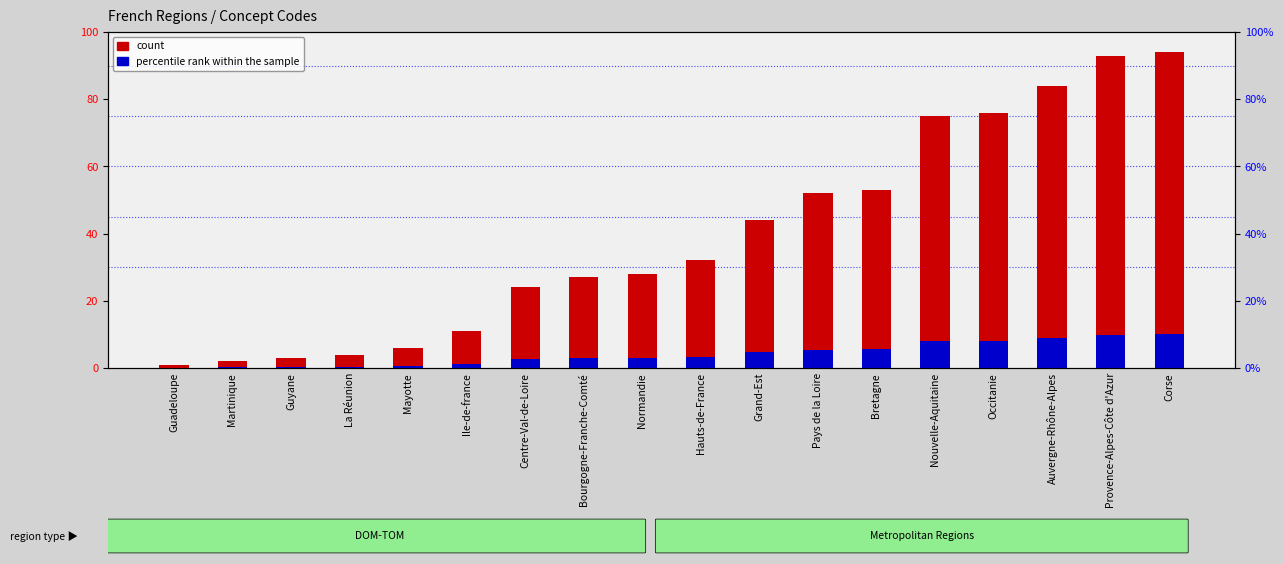

At which label does percentile rank within the sample reach its peak?

Corse